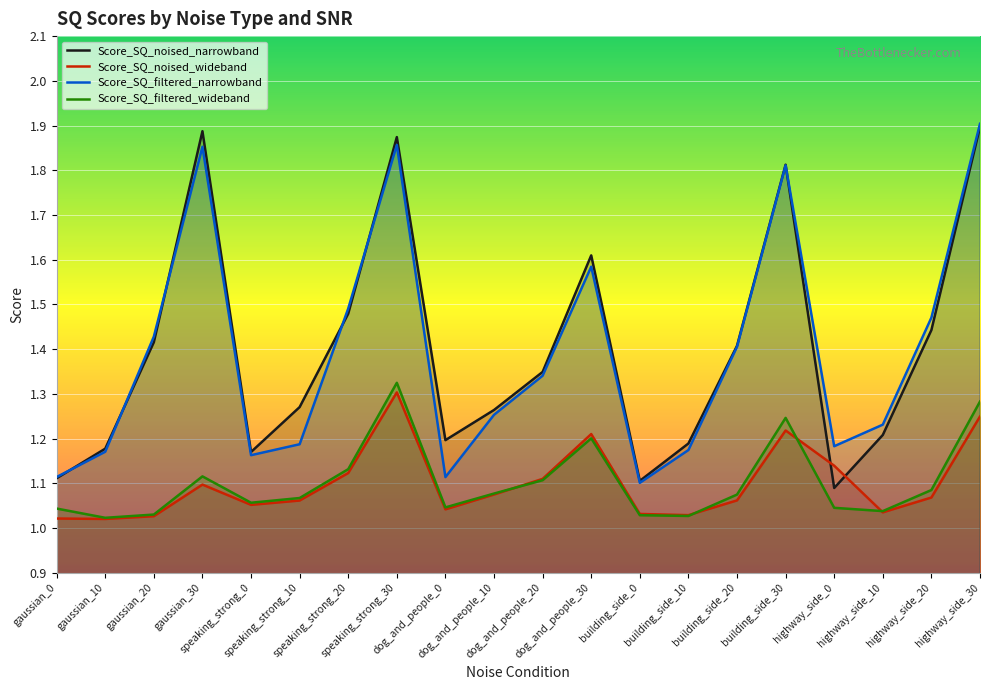

What is the smallest value displayed?

1.0